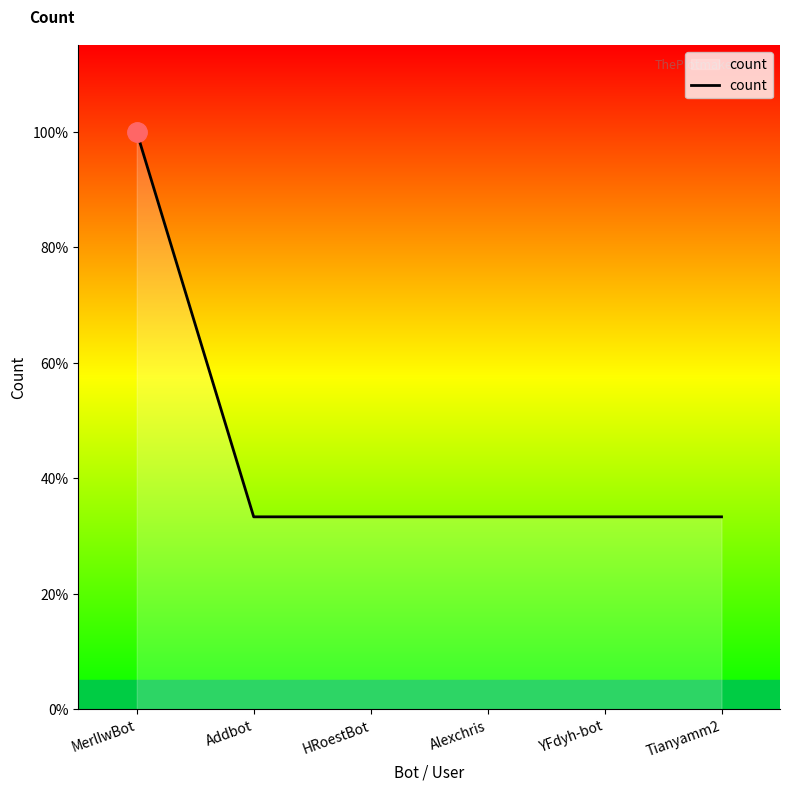

Which label corresponds to the smallest value in the chart?

Addbot